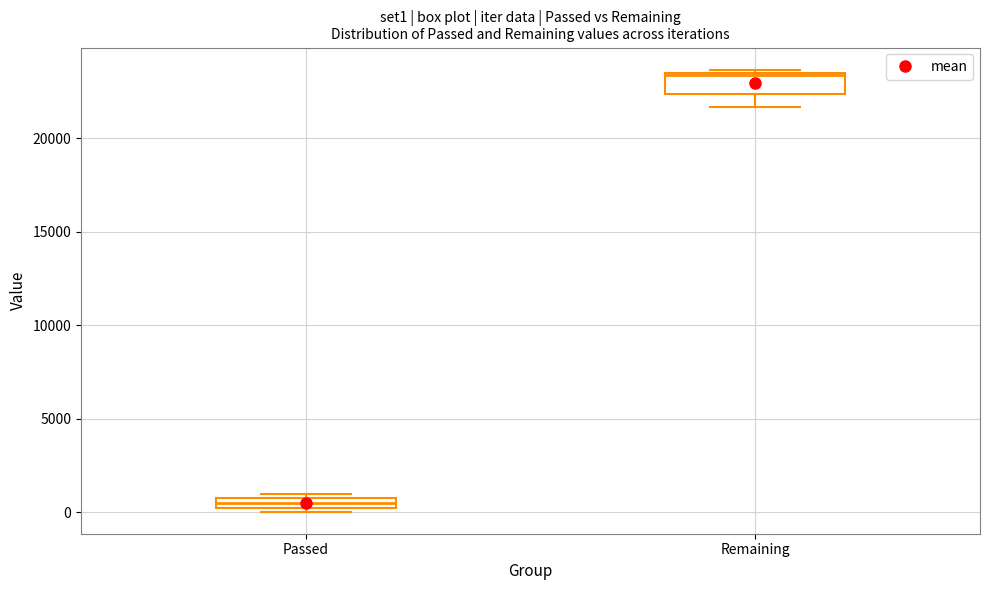

Where is the upper edge of the box for Remaining on the y-axis? The values are not printed on the chart, so give them approximately, as read against the axis.

23500